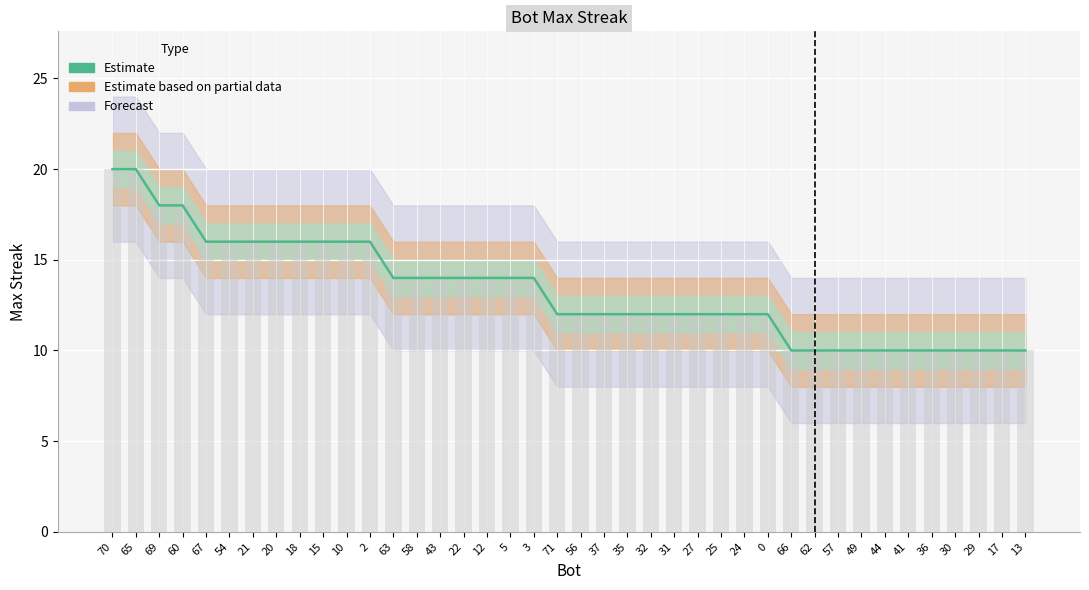

What is the minimum value shown in the chart?

10